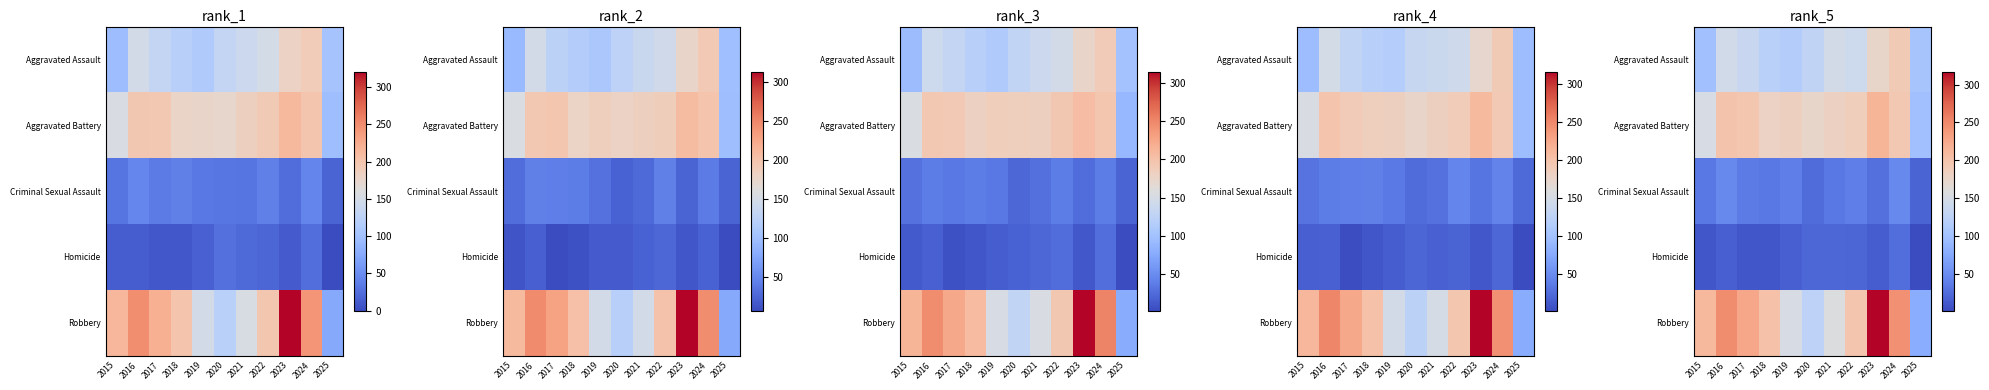

Which category has the lowest value across all series?

2025